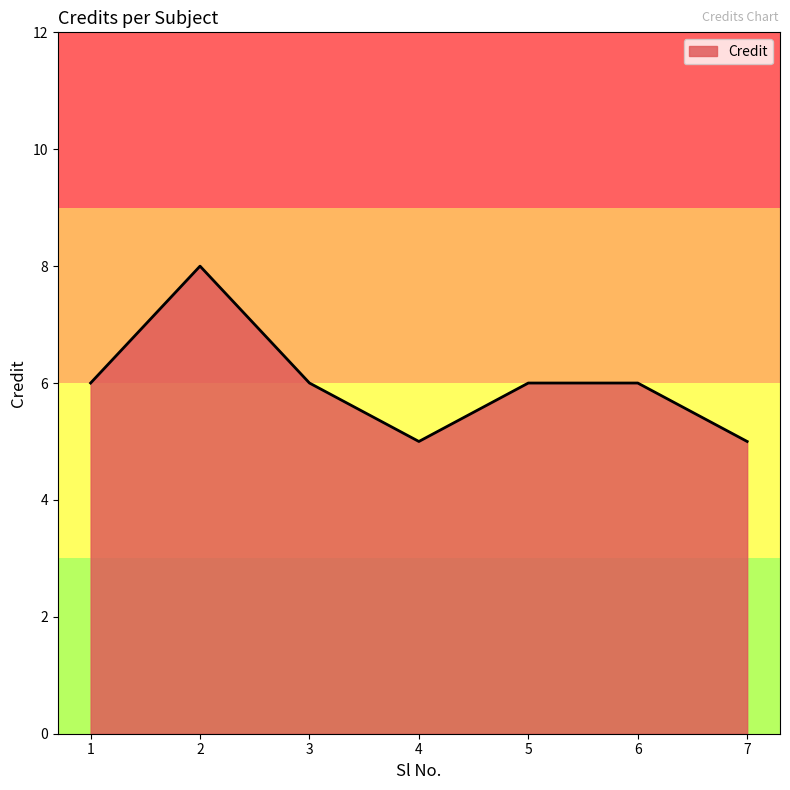

What is the sum of all values?

42